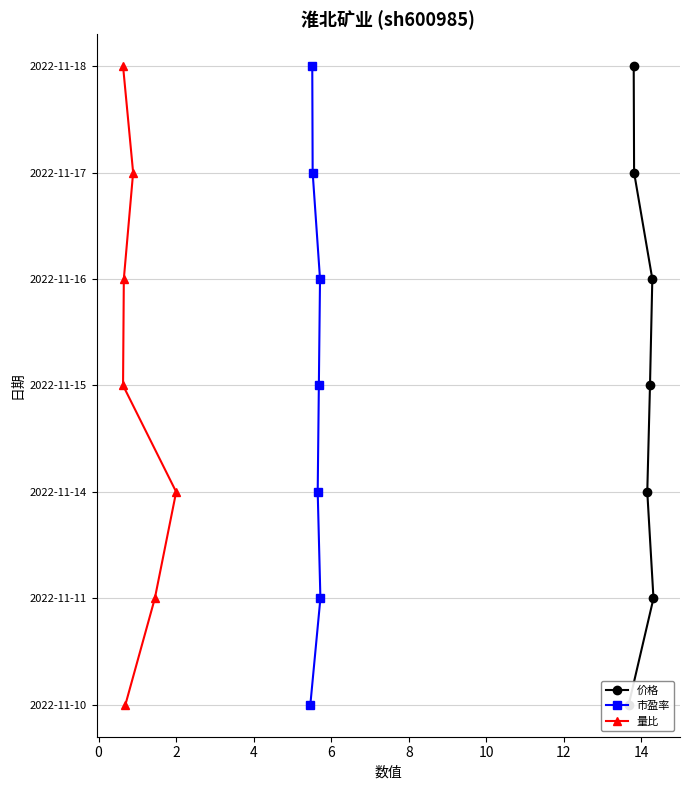

True or false: 价格 and 量比 cross at least once.

False